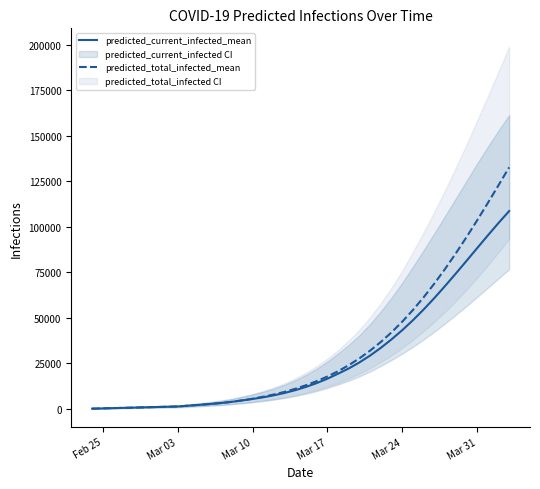

True or false: predicted_total_infected_mean and predicted_current_infected_mean cross at least once.

False